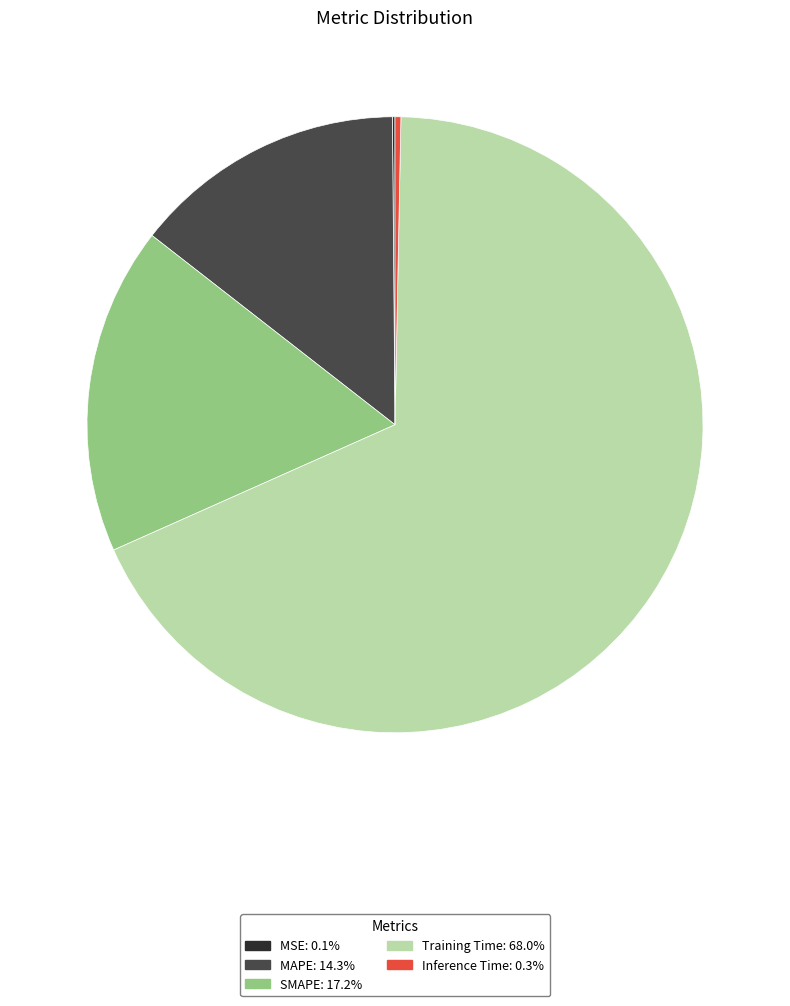

Which category has the biggest portion of the pie?

Training Time